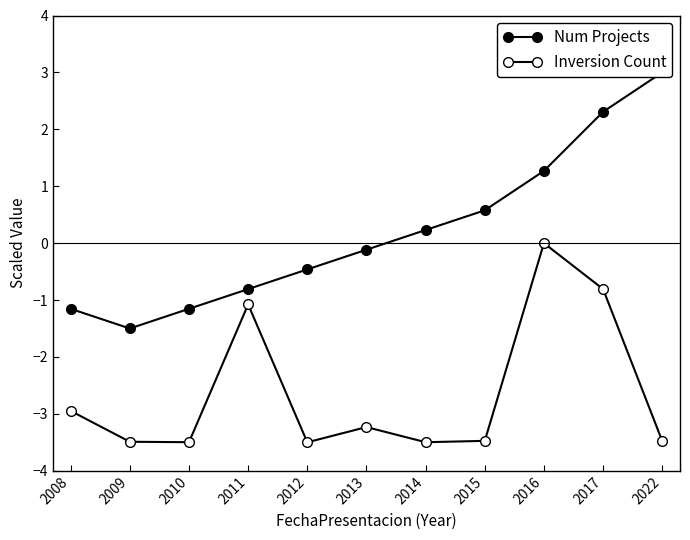

At which label is Inversion Count closest to -1?

2011